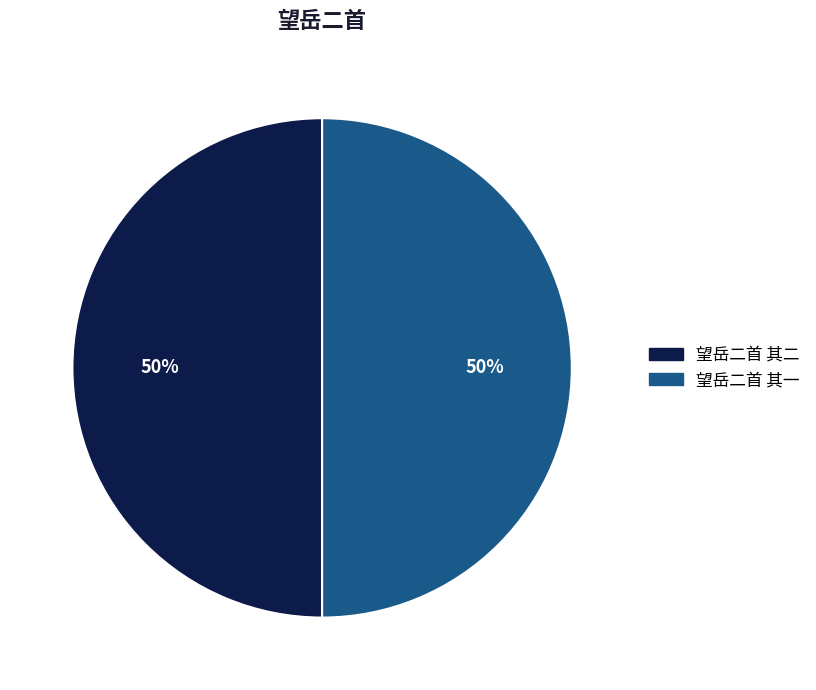

To the nearest percent, what portion does 望岳二首 其二 represent?

50%